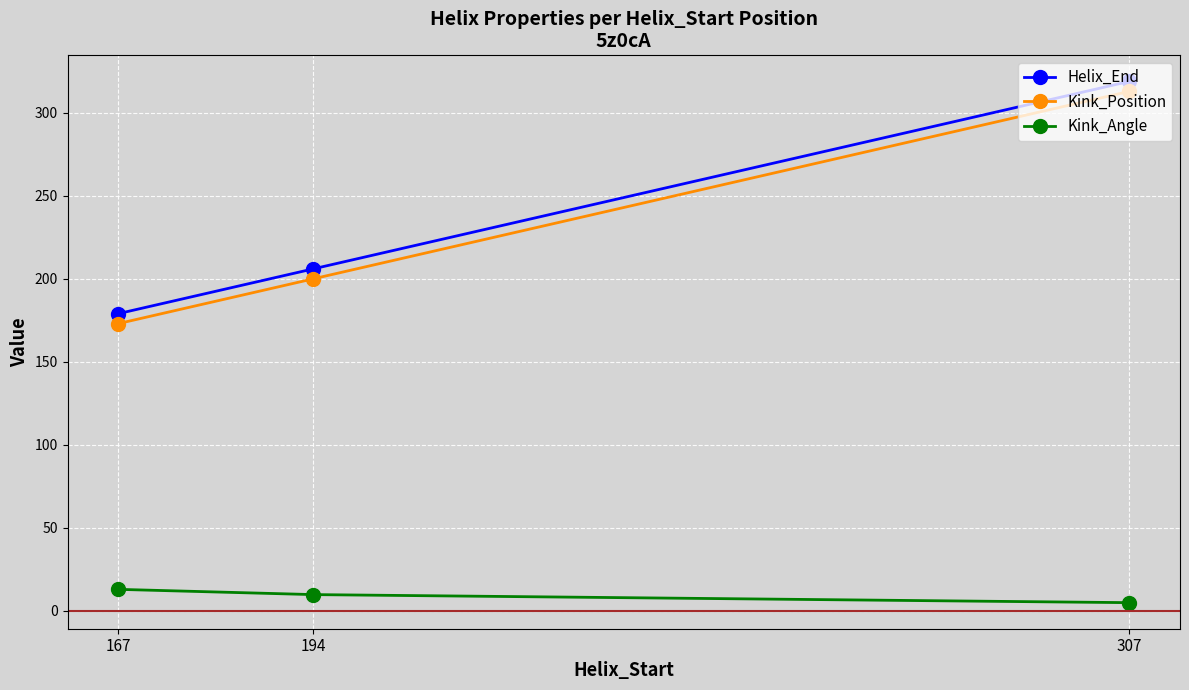

How many categories are shown in the chart?

3